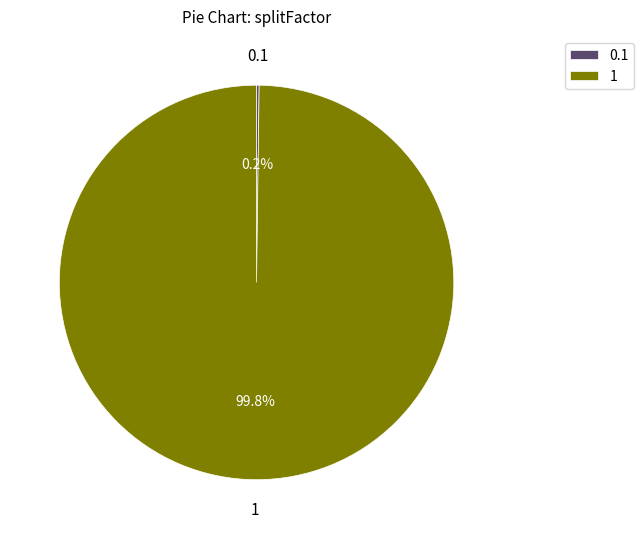

To the nearest percent, what portion does 1 represent?

100%